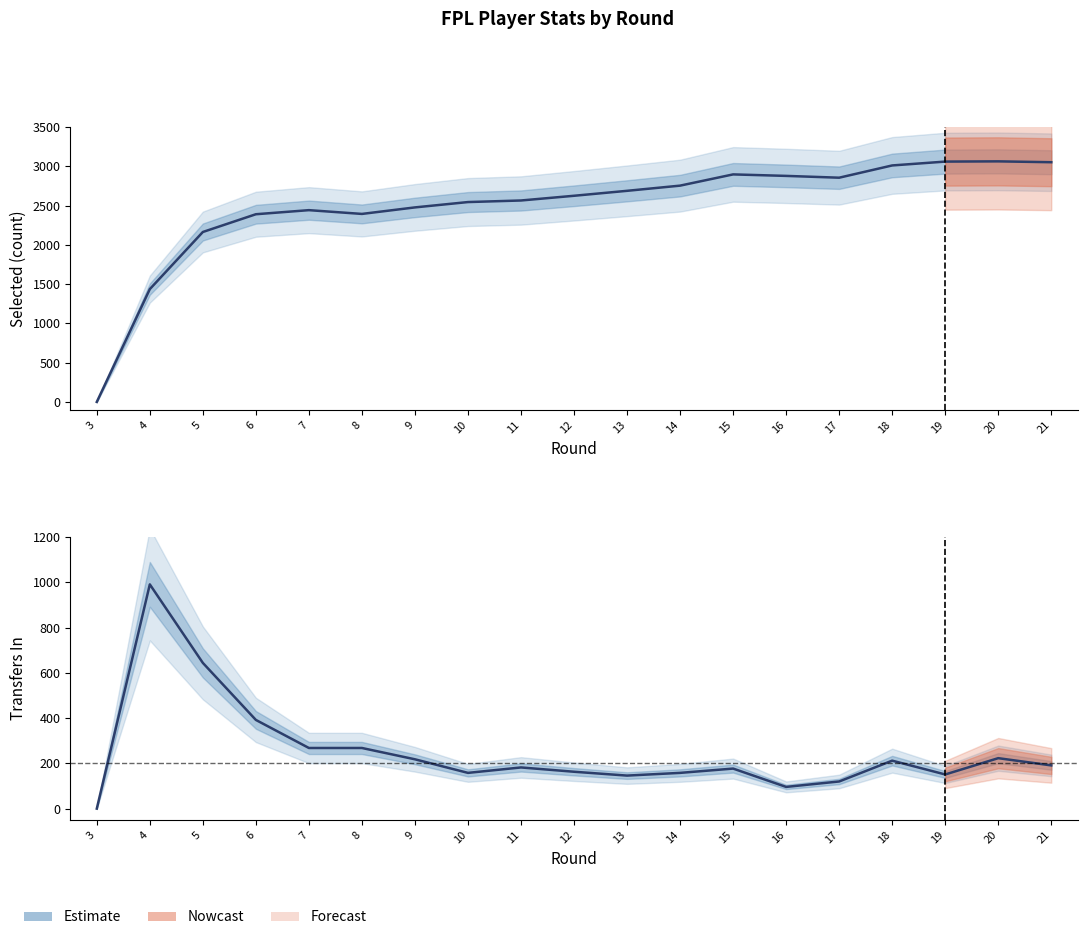

The selected series shows 1382 at 17. True or false?

False